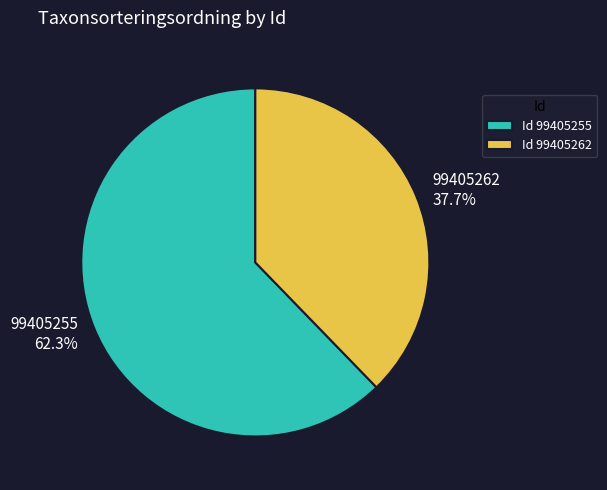

Which category accounts for the majority?

99405255